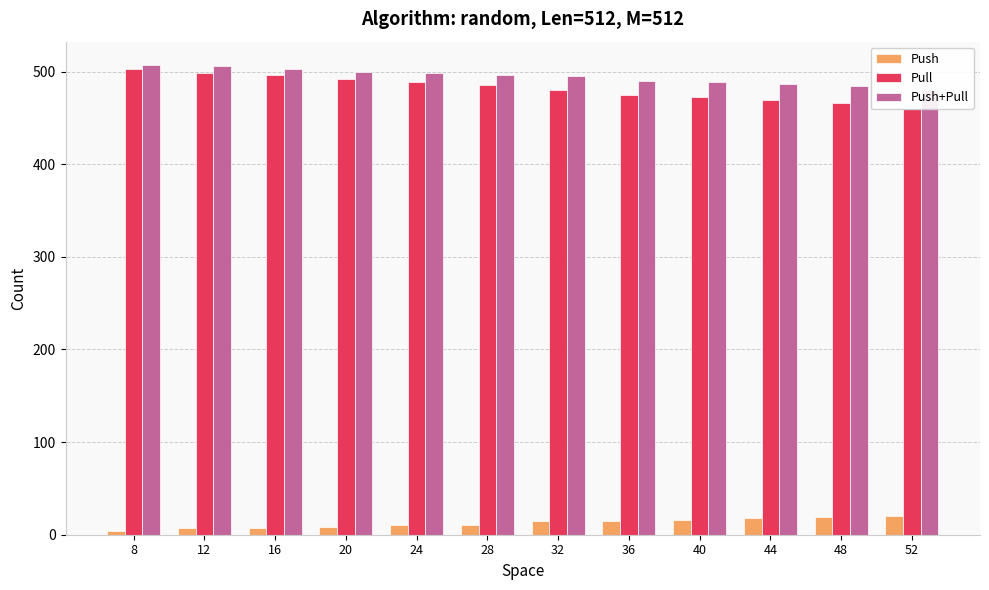

Reading left to right, extract all data points from this chart.

Push: 4	7	7	8	10	10	15	15	16	18	19	20
Pull: 503	499	496	492	489	486	480	475	473	469	466	460
Push+Pull: 507	506	503	500	499	496	495	490	489	487	485	480